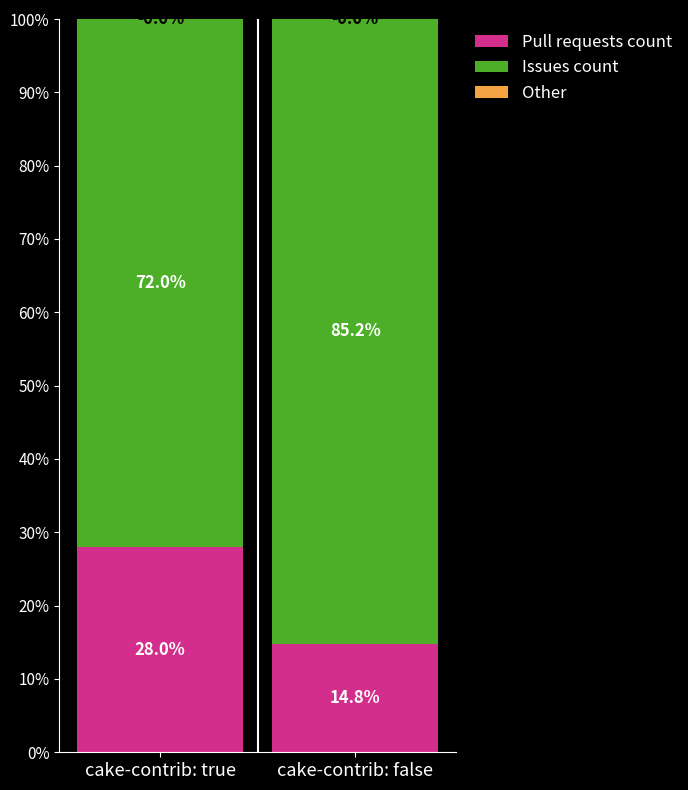

The Pull requests count series shows 28.0 at cake-contrib: true. True or false?

True